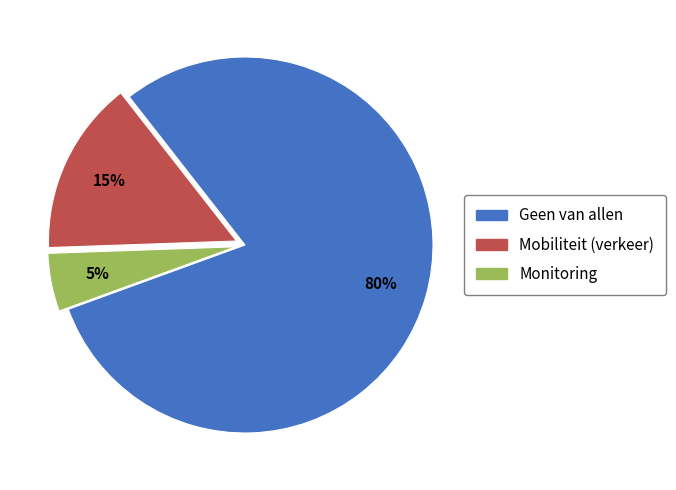

What is the smallest slice in the pie chart?

Monitoring